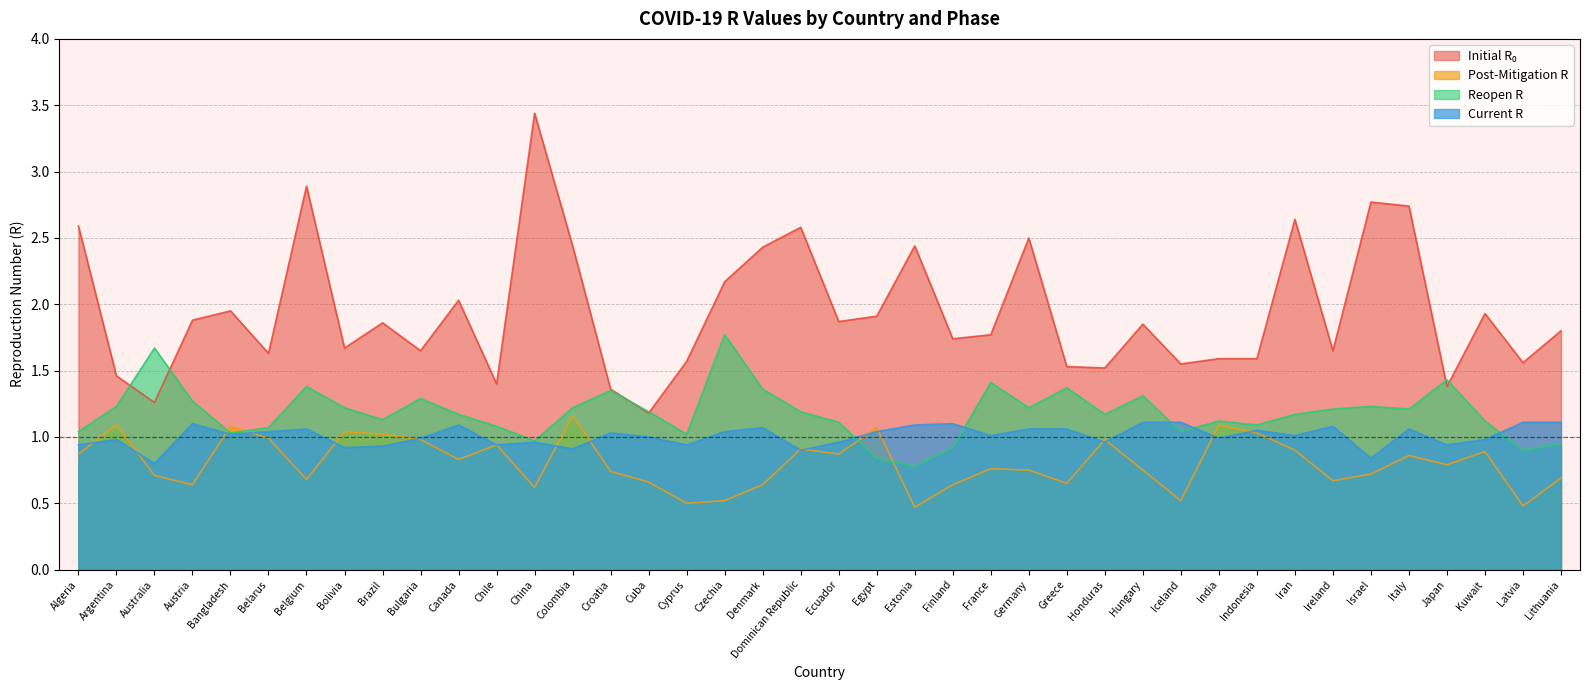

Is it true that current_r equals 1.1 at Germany?

True